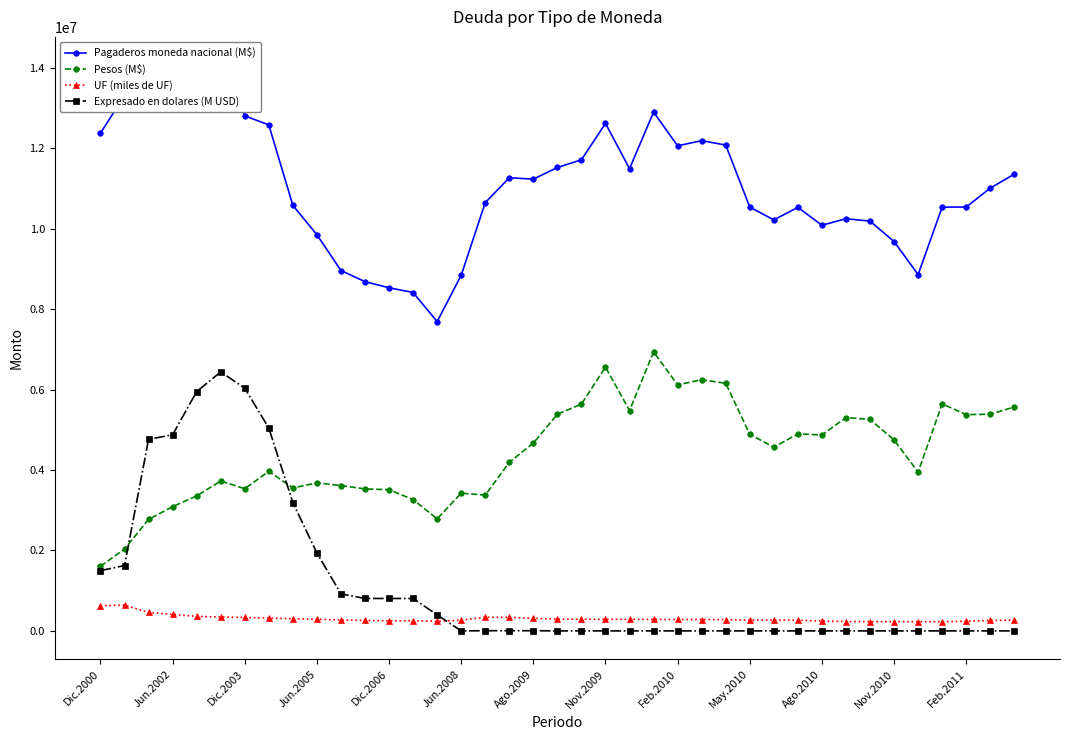

Which series has the largest range (max minus min)?

Expresado en dolares (M USD)